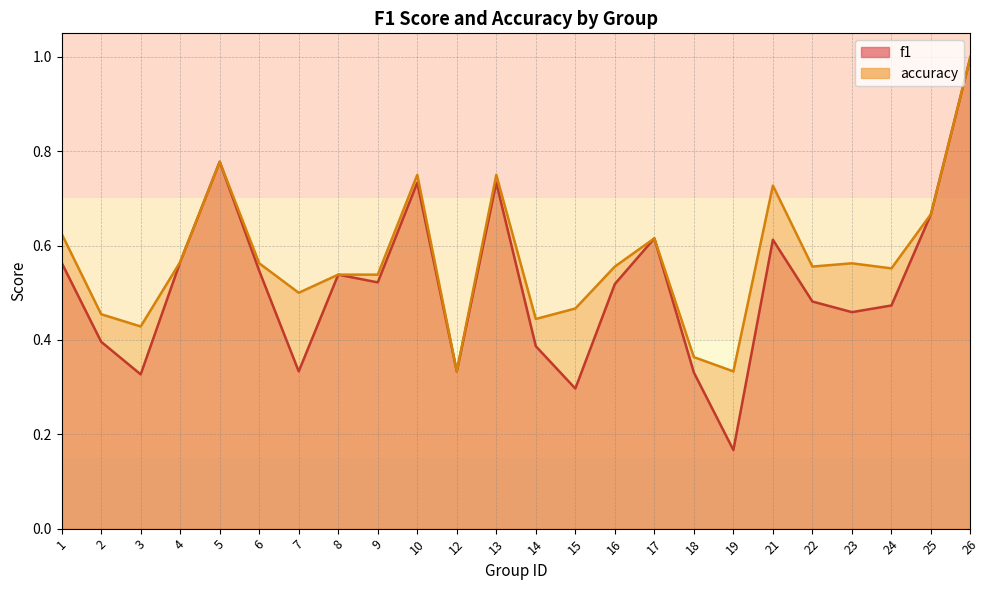

What is the difference between the second highest and minimum values in the f1 series?

0.6